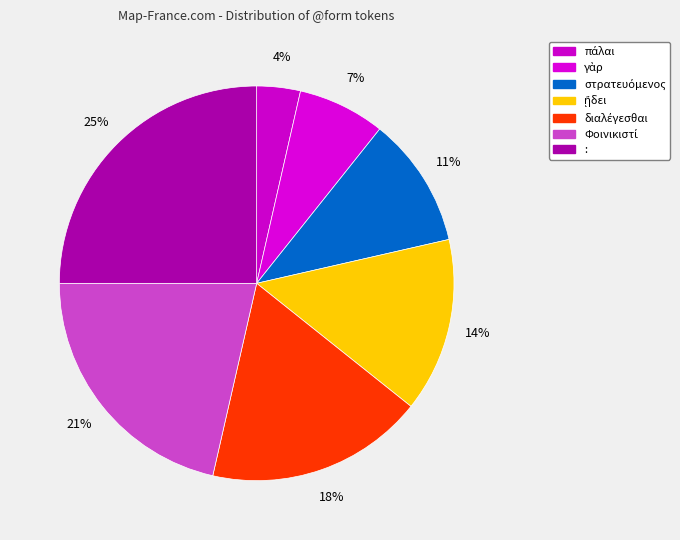

Rank the categories by value from highest to lowest.

:, Φοινικιστί, διαλέγεσθαι, ᾔδει, στρατευόμενος, γὰρ, πάλαι